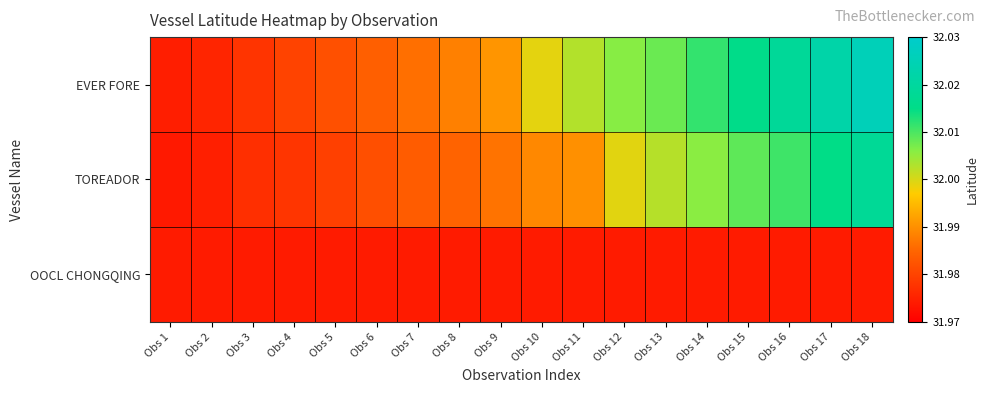

Reading right to left, list all the values displayed in this chart.

EVER FORE: Obs 18=32.0	Obs 17=32.0	Obs 16=32.0	Obs 15=32.0	Obs 14=32.0	Obs 13=32.0	Obs 12=32.0	Obs 11=32.0	Obs 10=32.0	Obs 9=32.0	Obs 8=32.0	Obs 7=32.0	Obs 6=32.0	Obs 5=32.0	Obs 4=32.0	Obs 3=32.0	Obs 2=32.0	Obs 1=32.0
TOREADOR: Obs 18=32.0	Obs 17=32.0	Obs 16=32.0	Obs 15=32.0	Obs 14=32.0	Obs 13=32.0	Obs 12=32.0	Obs 11=32.0	Obs 10=32.0	Obs 9=32.0	Obs 8=32.0	Obs 7=32.0	Obs 6=32.0	Obs 5=32.0	Obs 4=32.0	Obs 3=32.0	Obs 2=32.0	Obs 1=32.0
OOCL CHONGQING: Obs 18=32.0	Obs 17=32.0	Obs 16=32.0	Obs 15=32.0	Obs 14=32.0	Obs 13=32.0	Obs 12=32.0	Obs 11=32.0	Obs 10=32.0	Obs 9=32.0	Obs 8=32.0	Obs 7=32.0	Obs 6=32.0	Obs 5=32.0	Obs 4=32.0	Obs 3=32.0	Obs 2=32.0	Obs 1=32.0